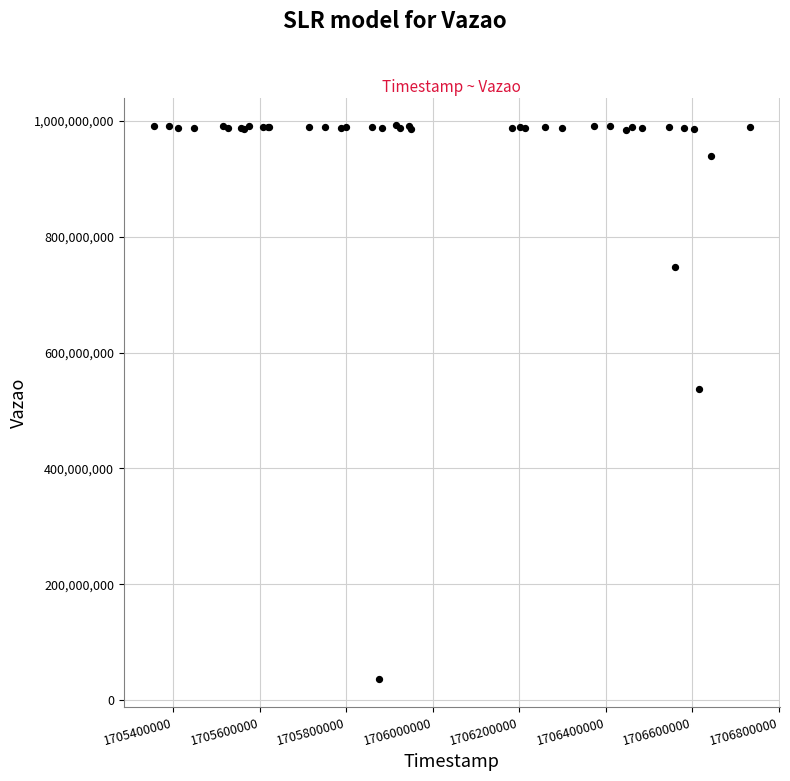

What Y value in the scatter plot is closest to 514225311?

537082882